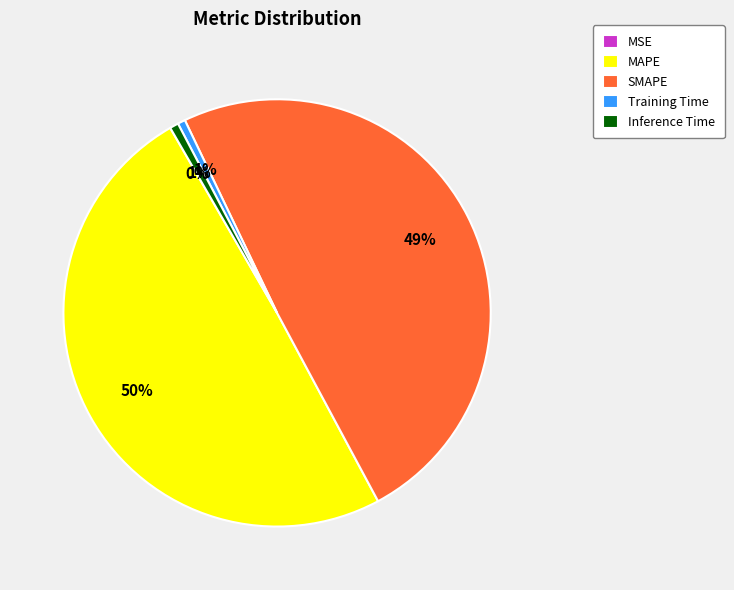

Which has a higher value, SMAPE or Training Time?

SMAPE